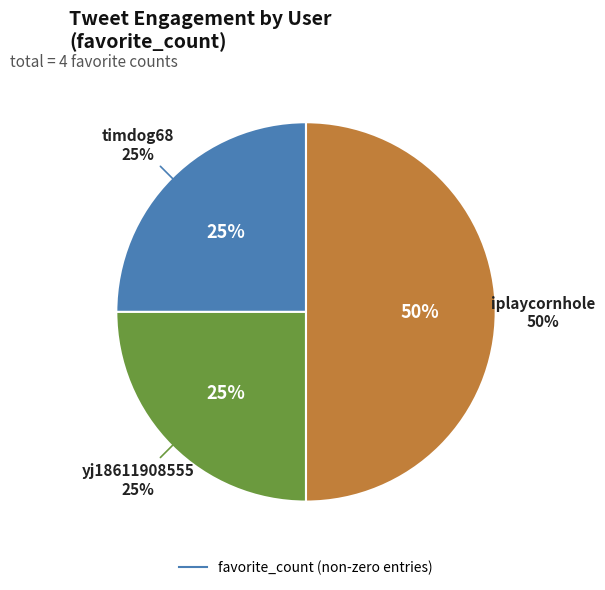

Is it true that iplaycornholeHQ is 12% of the pie?

False